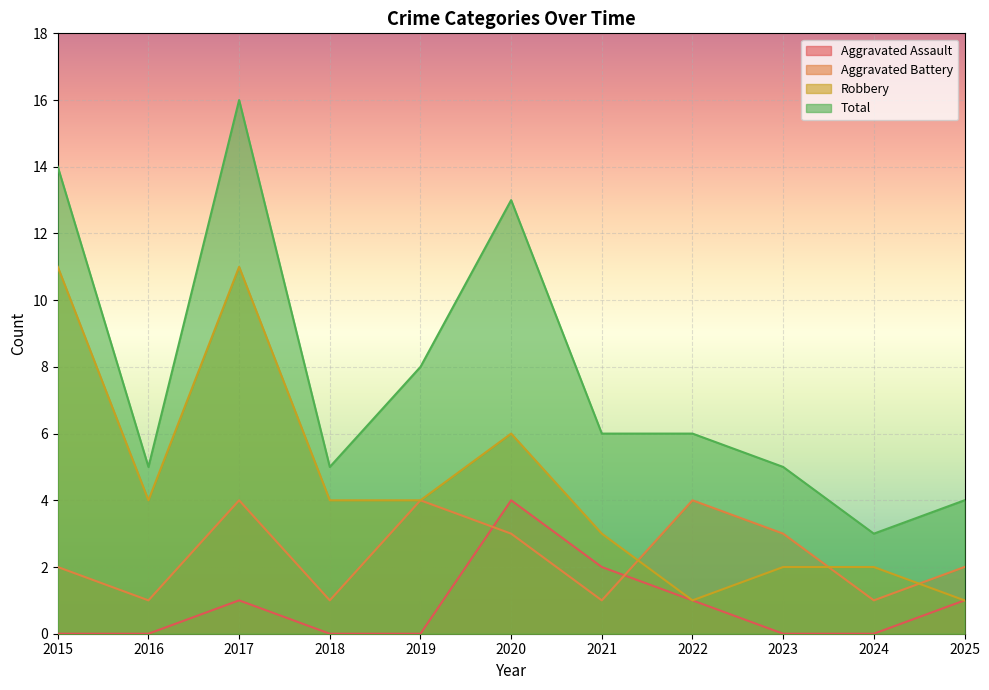

Does the chart display data point markers on the line(s)?

No